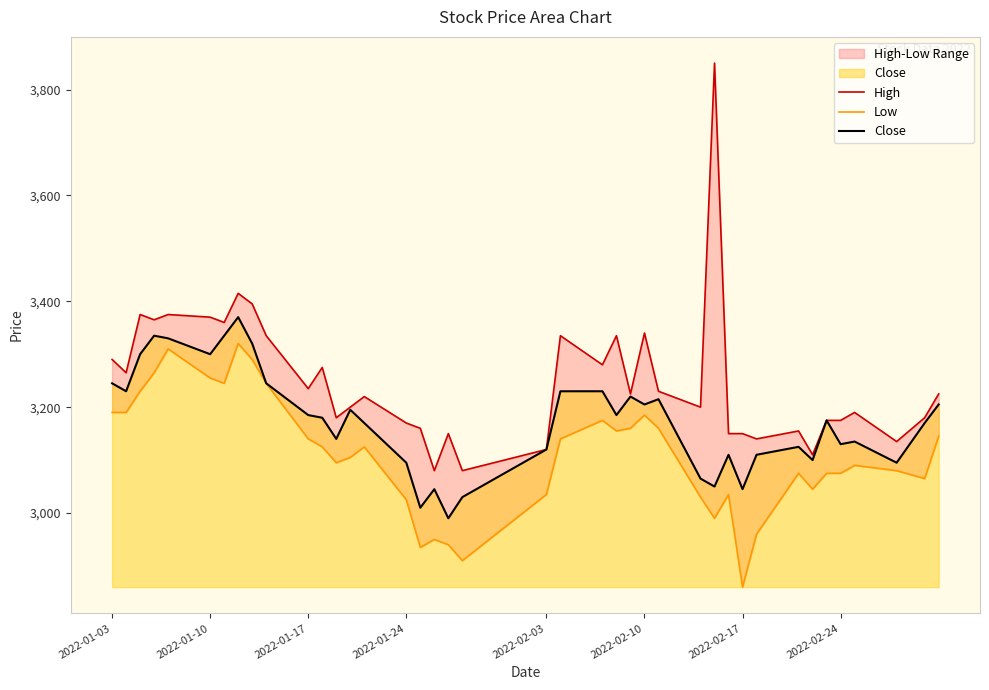

The Close series shows 2038 at 2022-01-24. True or false?

False